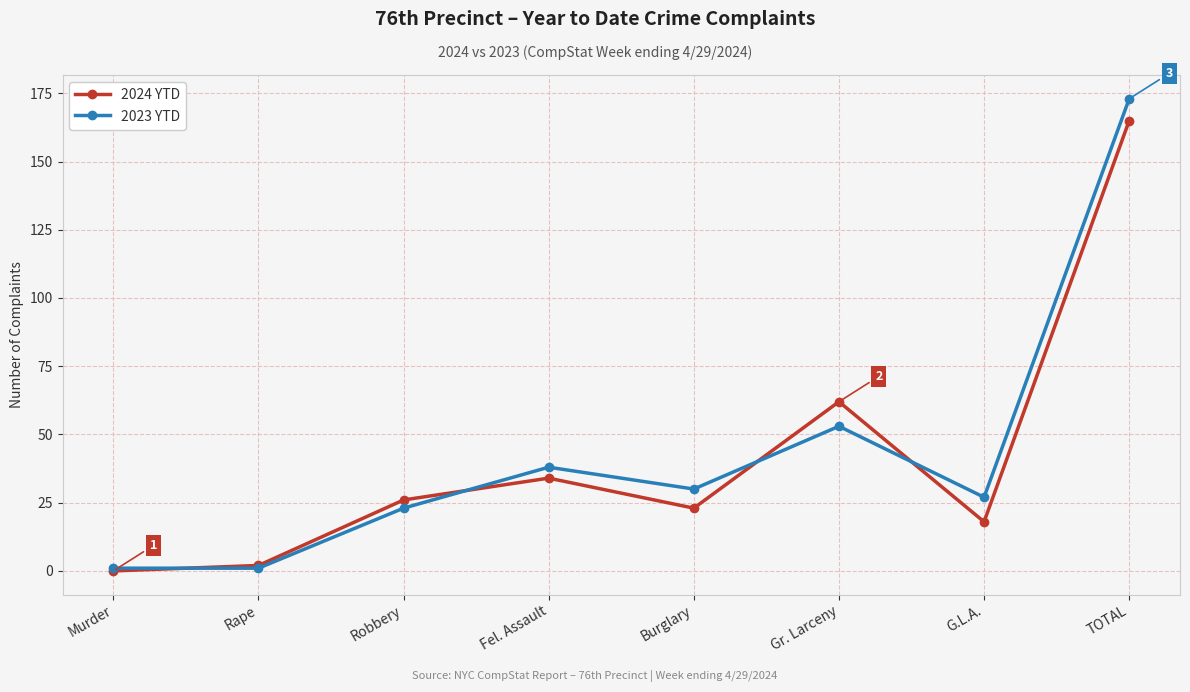

What is the average value of the 2023 YTD series?

43